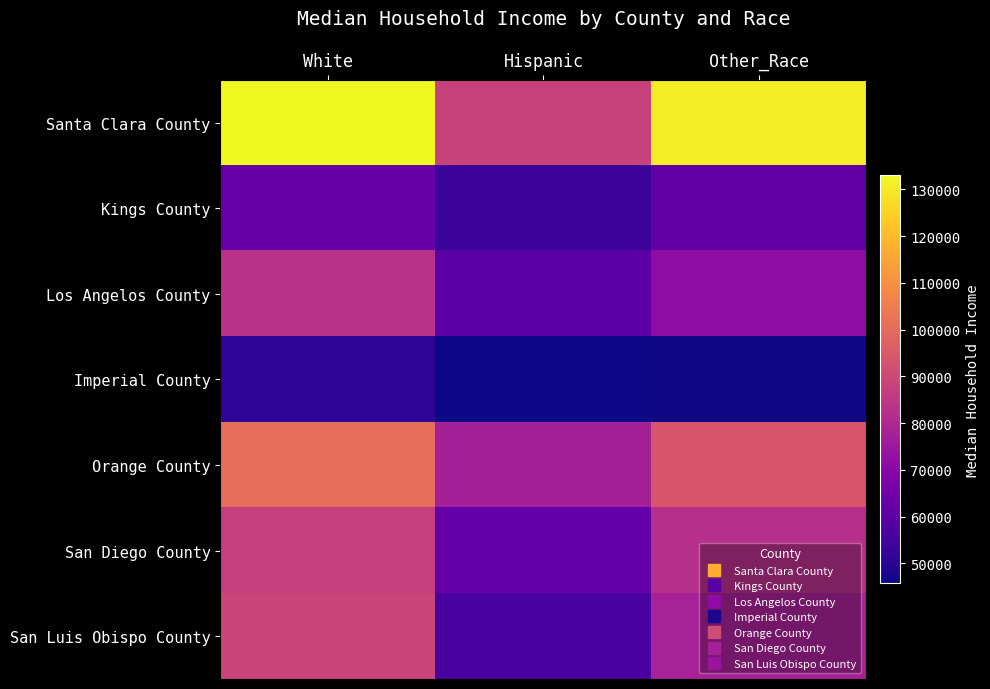

Reading left to right, transcribe all the data shown in this chart.

Santa Clara County: White=133000	Hispanic=88000	Other_Race=130890
Kings County: White=62825	Hispanic=53230	Other_Race=61556
Los Angelos County: White=83000	Hispanic=60000	Other_Race=71358
Imperial County: White=51021	Hispanic=45691	Other_Race=46222
Orange County: White=101000	Hispanic=77500	Other_Race=94111
San Diego County: White=87000	Hispanic=62000	Other_Race=82426
San Luis Obispo County: White=89000	Hispanic=56000	Other_Race=77948